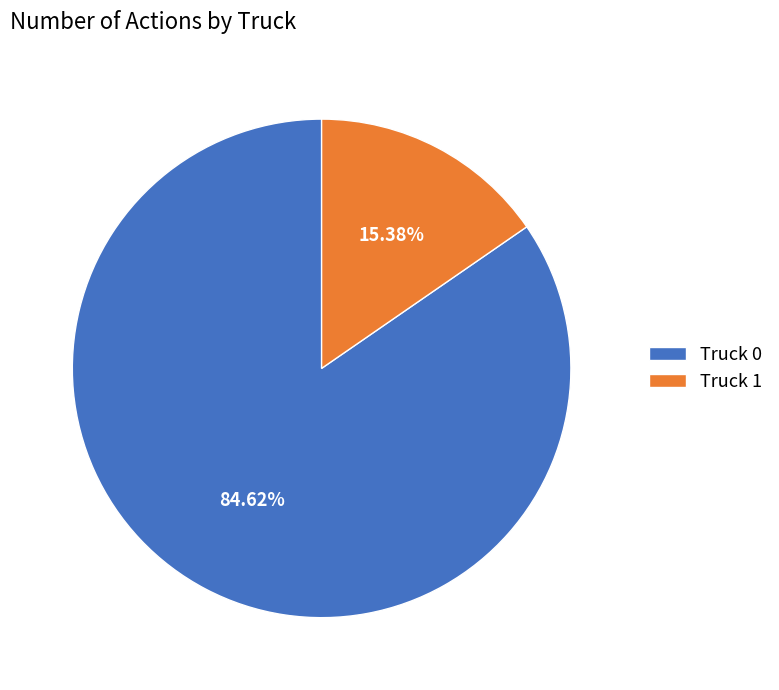

What percentage is the Truck 1 slice, to the nearest percent?

15%